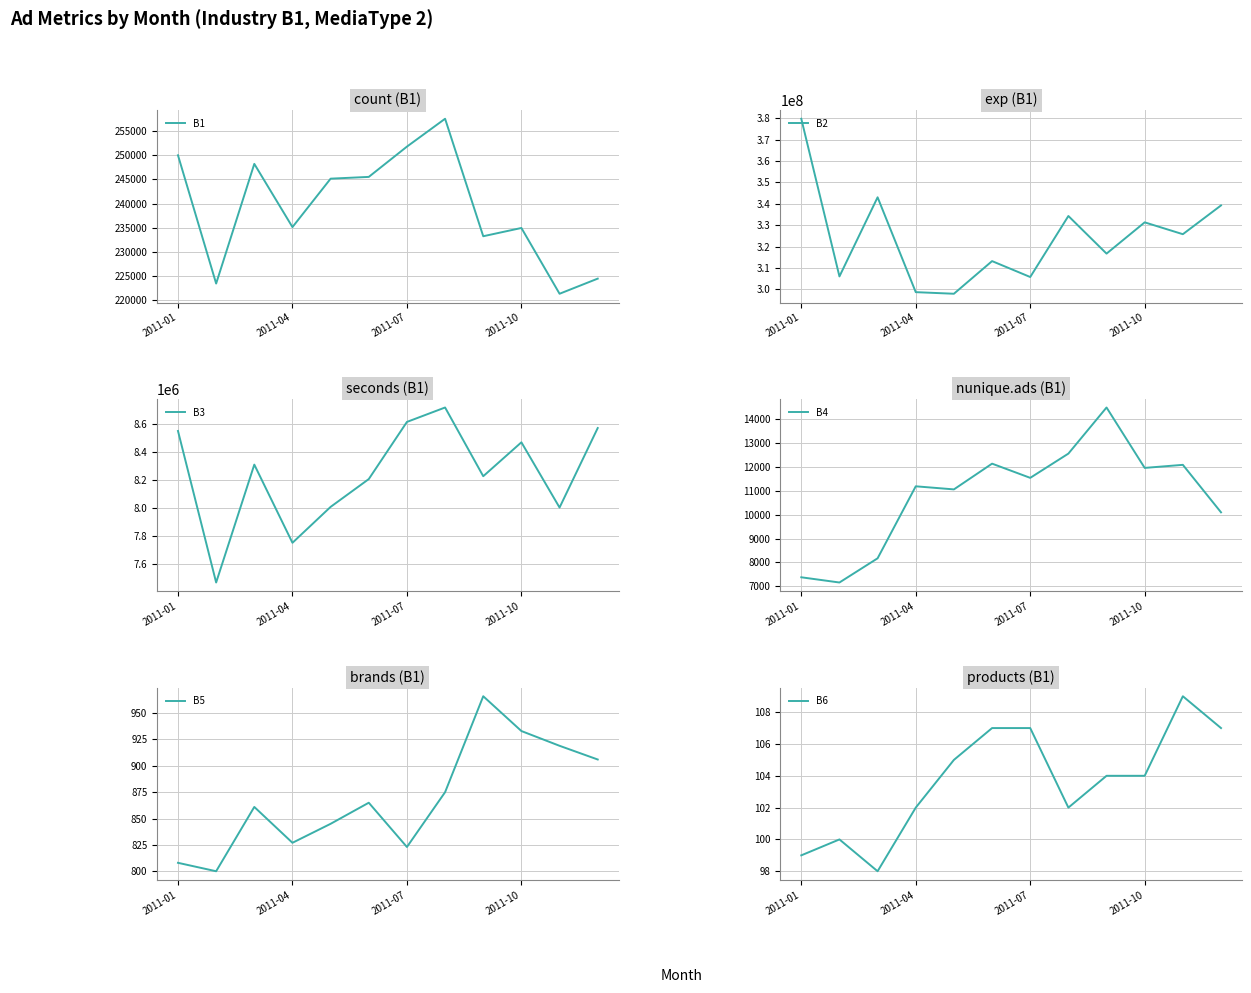

True or false: B5 has a value of 1378 at 10.

False